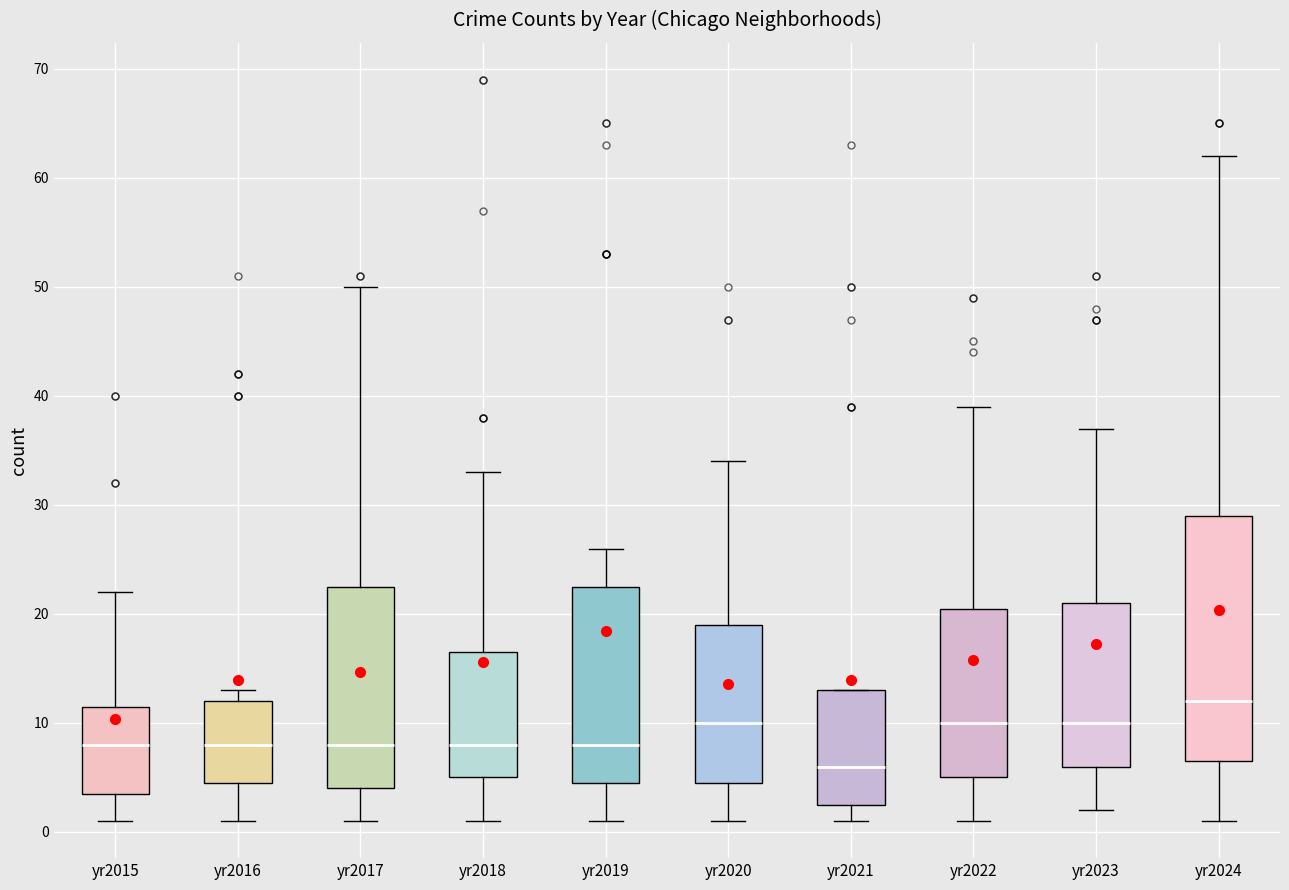

Reading left to right, read every box against the y-axis: the position of its median line, the range the box covers, and the ends of its whiskers. The values are not printed on the chart, so give them approximately, as read against the axis.

yr2015: median 8, box 4 to 12, whiskers 1 to 22
yr2016: median 8, box 5 to 12, whiskers 1 to 13
yr2017: median 8, box 4 to 23, whiskers 1 to 50
yr2018: median 8, box 5 to 17, whiskers 1 to 33
yr2019: median 8, box 5 to 23, whiskers 1 to 26
yr2020: median 10, box 5 to 19, whiskers 1 to 34
yr2021: median 6, box 3 to 13, whiskers 1 to 13
yr2022: median 10, box 5 to 21, whiskers 1 to 39
yr2023: median 10, box 6 to 21, whiskers 2 to 37
yr2024: median 12, box 7 to 29, whiskers 1 to 62